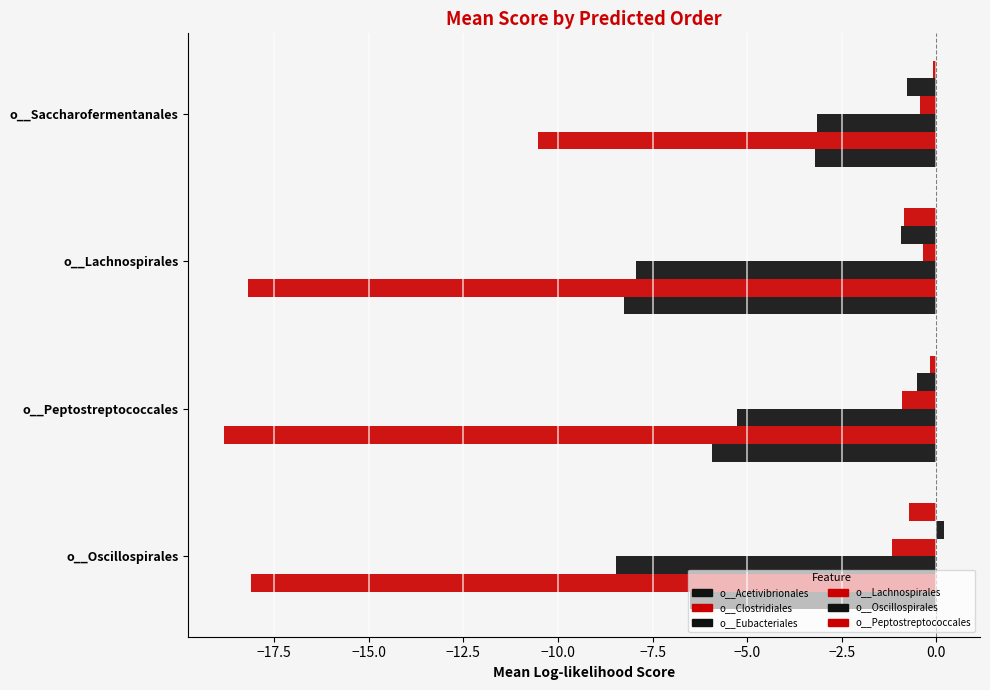

What is the average value of the o__Peptostreptococcales series?

-0.5